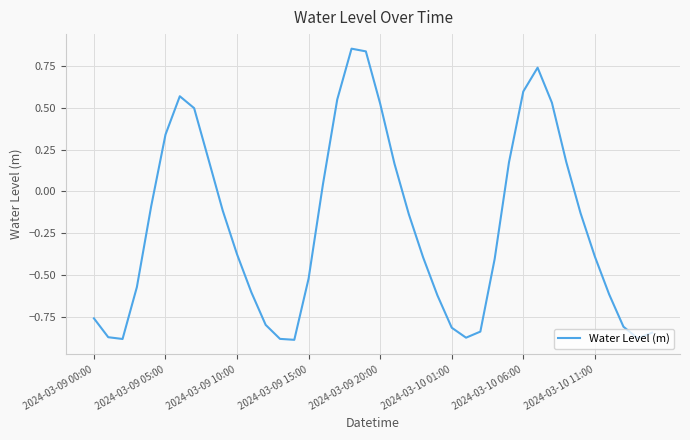

What is the difference between the maximum and minimum values?

1.7